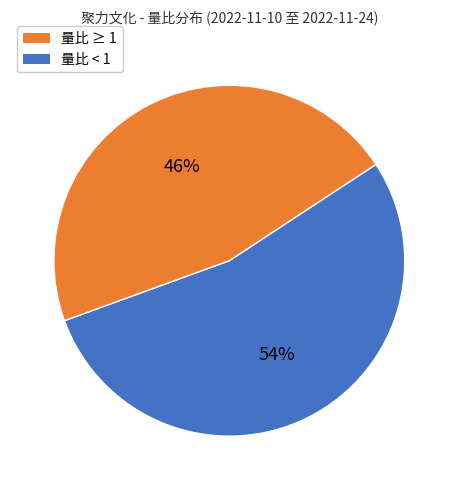

Is there a majority slice in this chart?

Yes